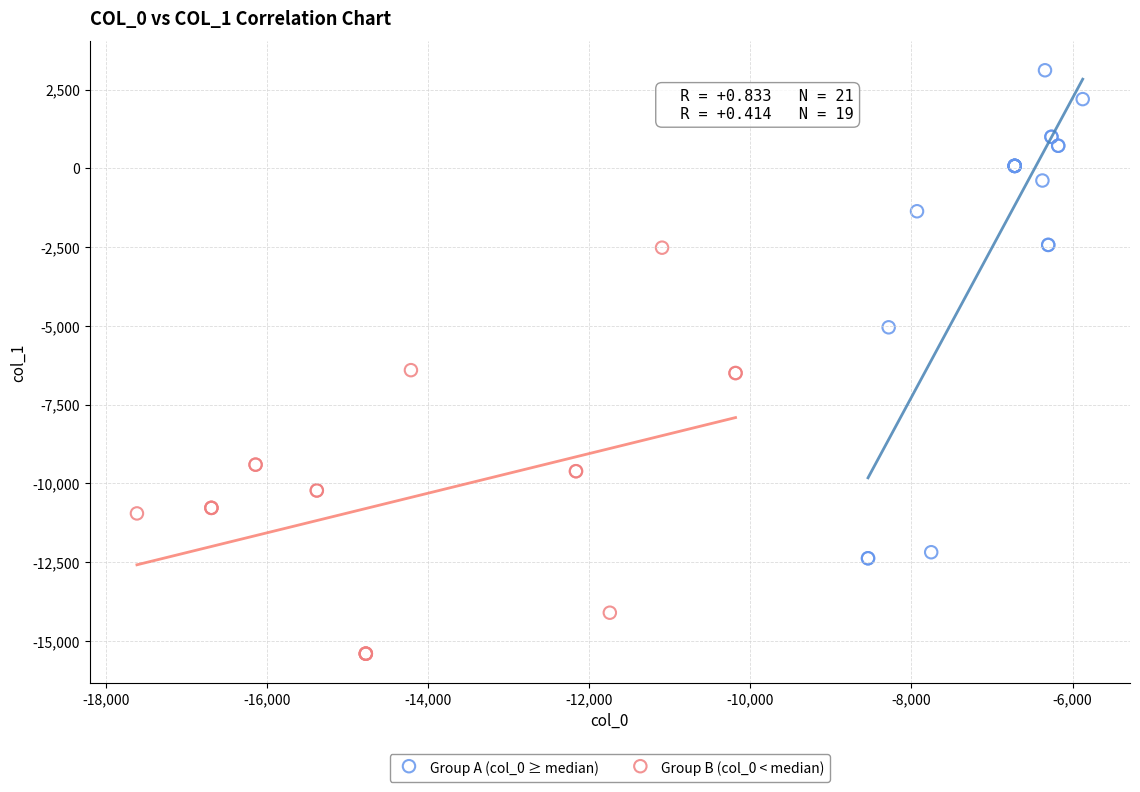

Which series has the largest Y range (max minus min)?

Group A (col_0 ≥ median)